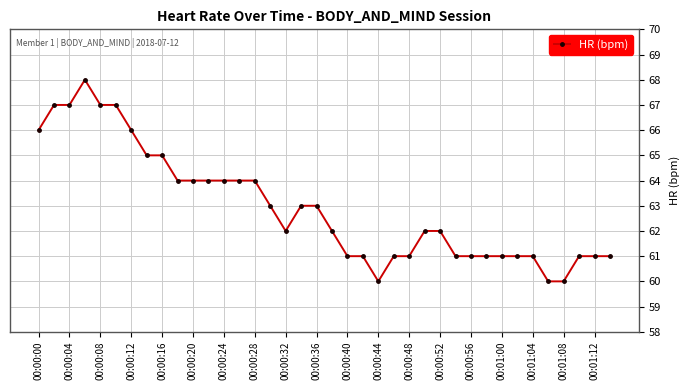

What is the sum of all values?

2392